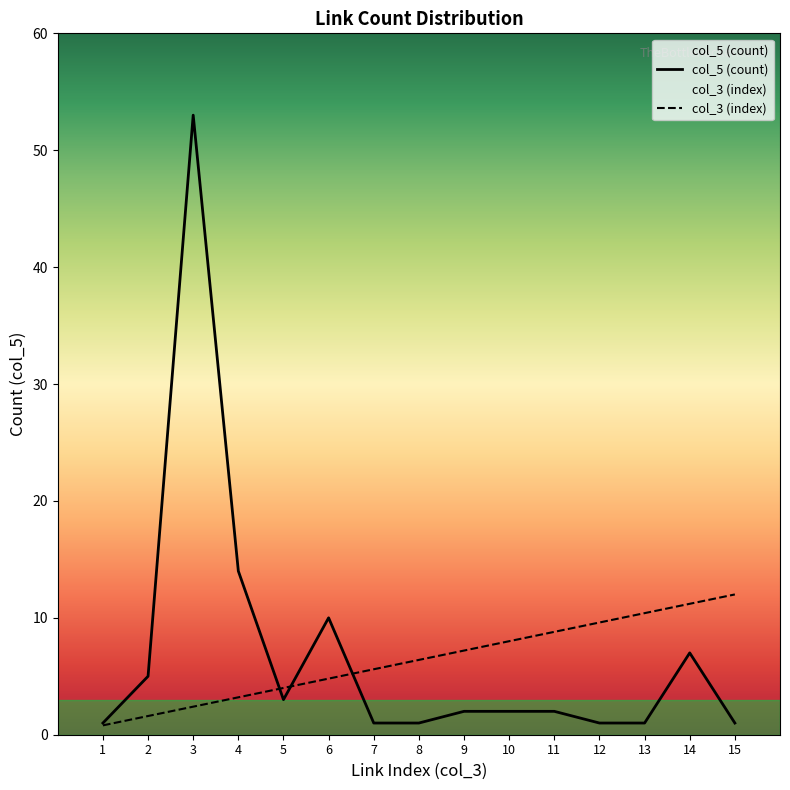

The col_5 (count) series shows 7.0 at 14. True or false?

True